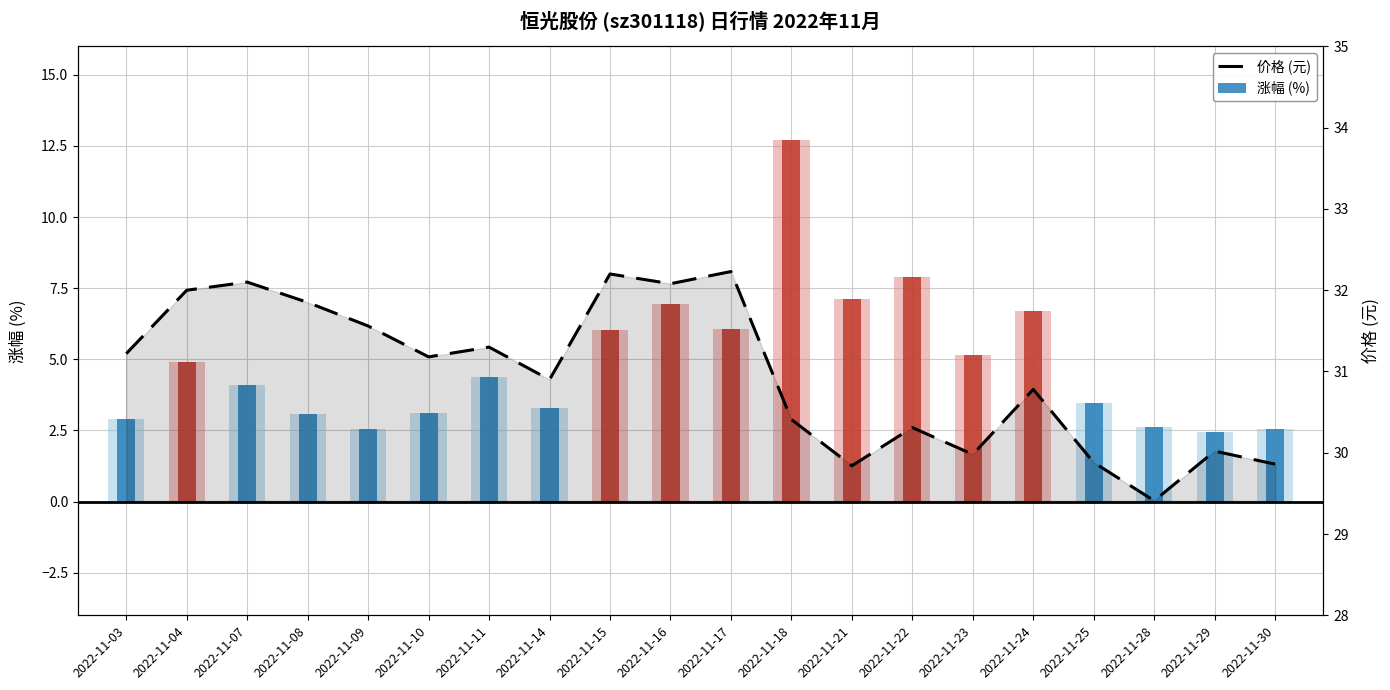

The 涨幅 (%) series shows 2.6 at 2022-11-28. True or false?

True